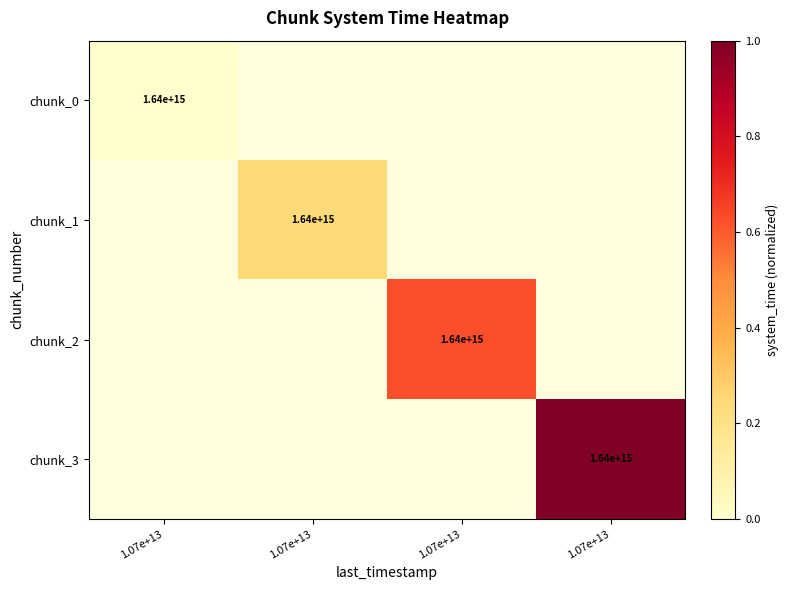

Which category has the lowest value across all series?

1.07e+13